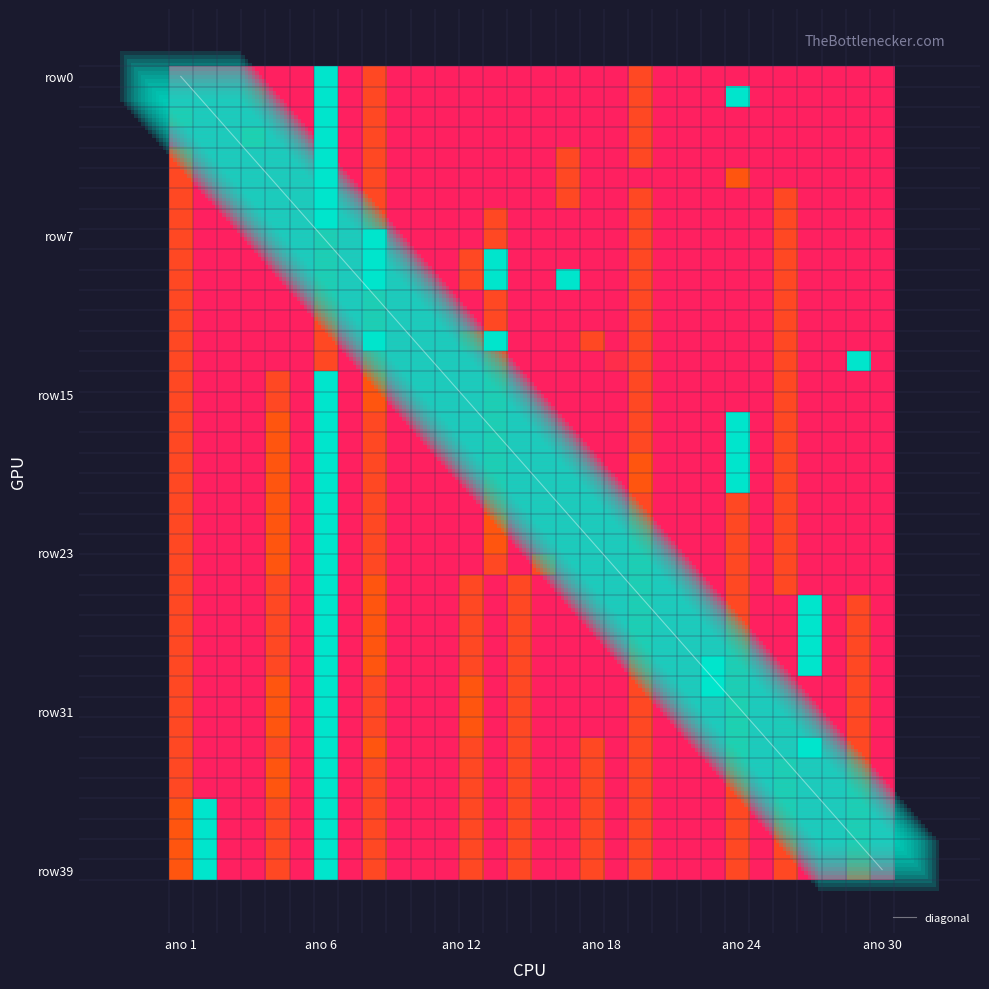

At 10, list the series in order from largest to smallest.

row0, row1, row2, row3, row4, row5, row6, row7, row8, row9, row10, row11, row12, row13, row14, row15, row16, row17, row18, row19, row20, row21, row22, row23, row24, row25, row26, row27, row28, row29, row30, row31, row32, row33, row34, row35, row36, row37, row38, row39